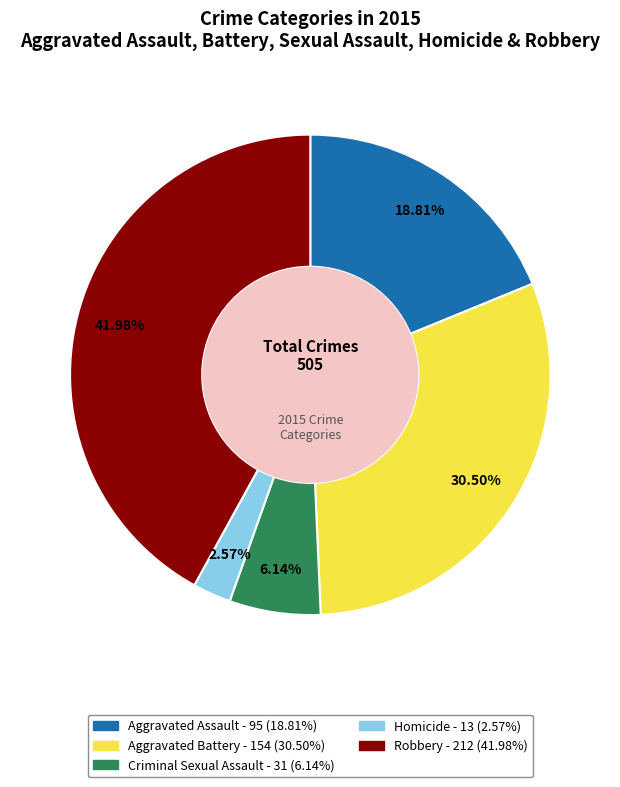

To the nearest percent, what is the difference between the largest and smallest slice percentages?

39%